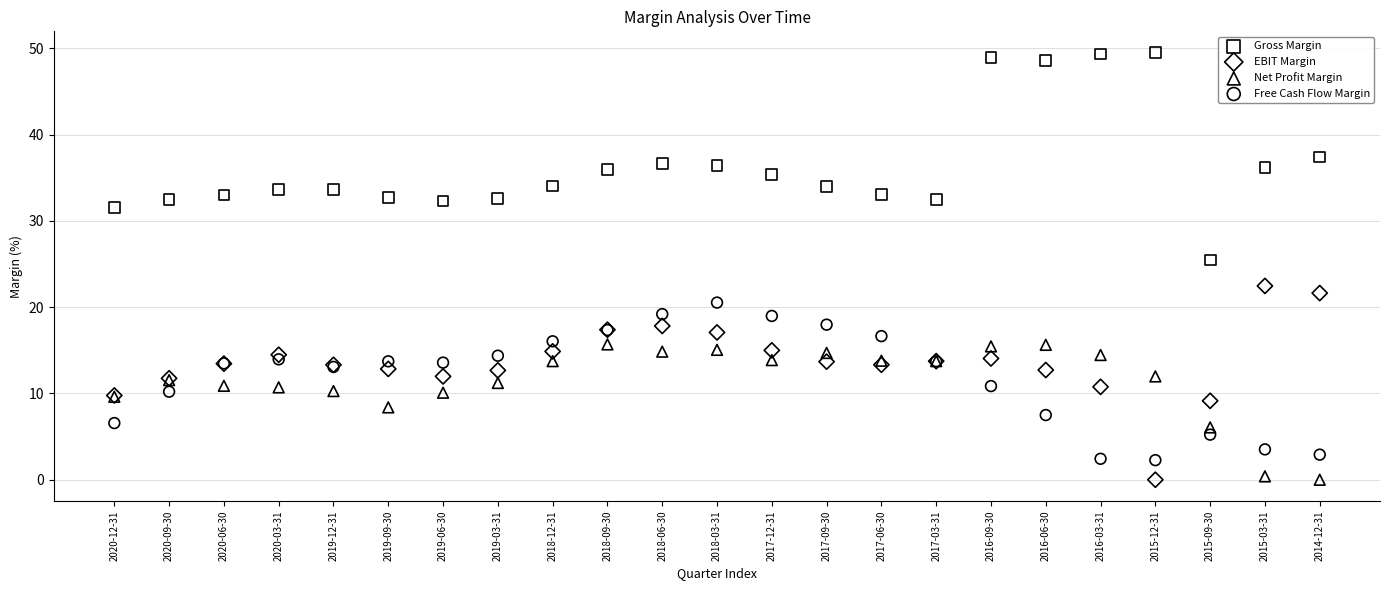

Which series has the widest spread of Y values?

Gross Margin